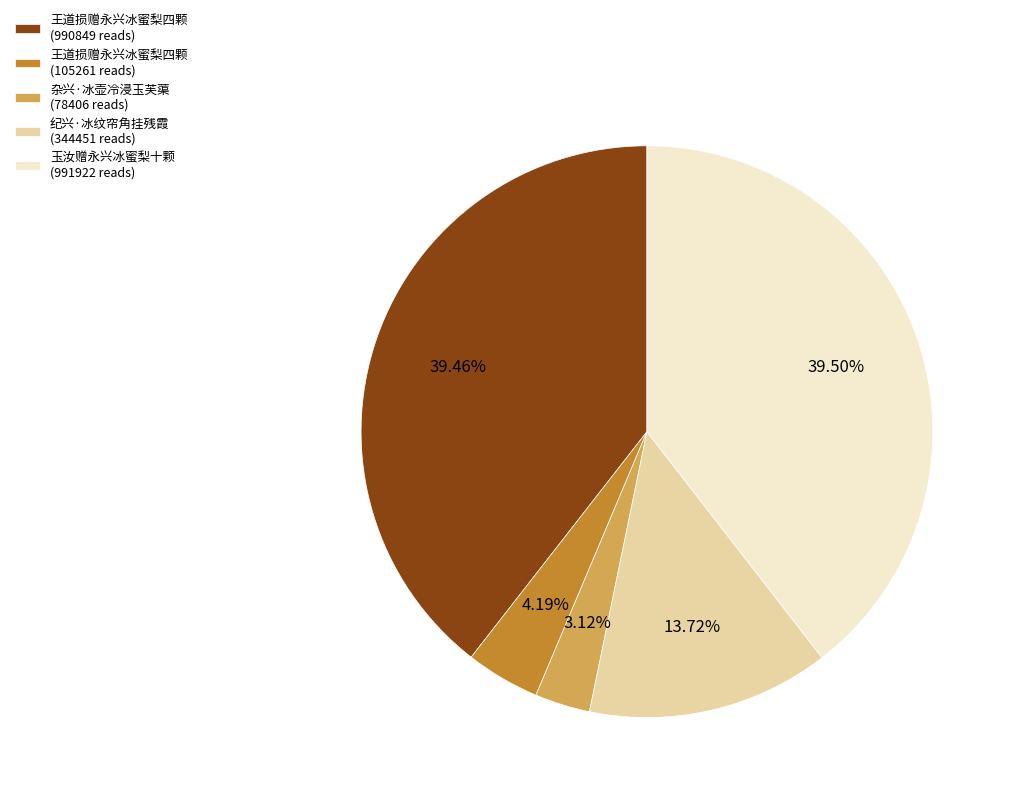

Does any single category account for the majority?

No